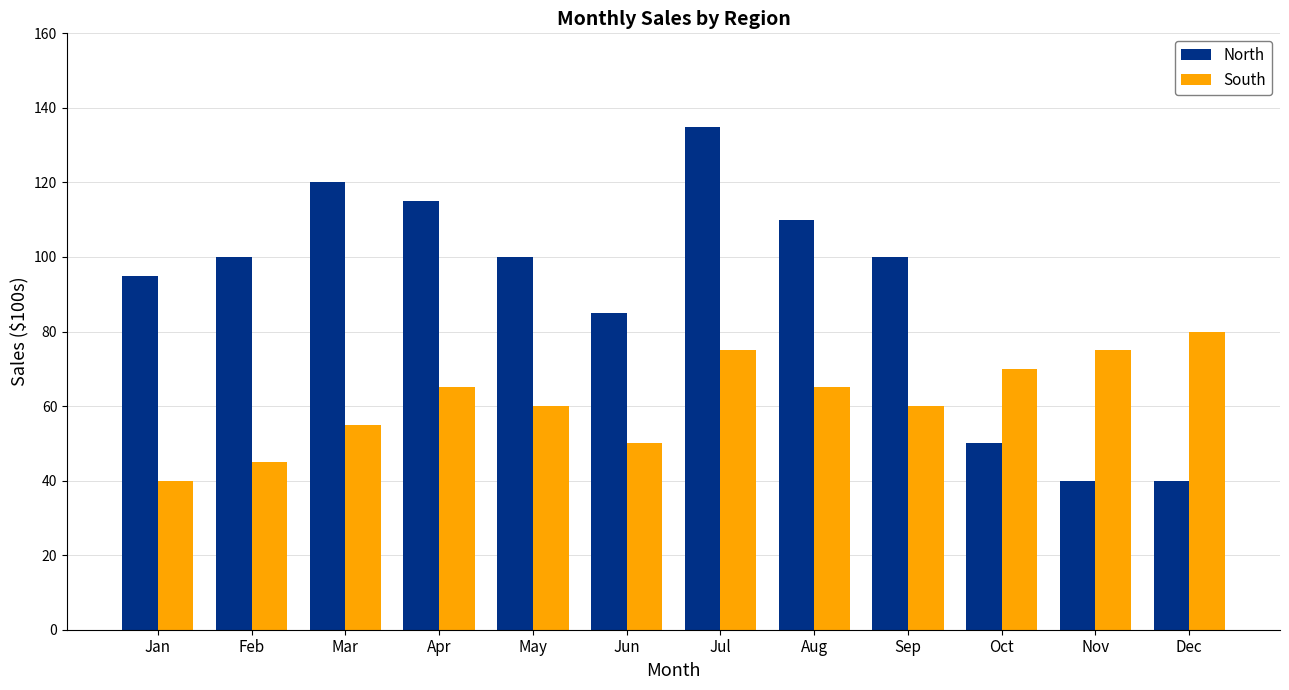

List the series in order of their peak value, highest first.

North, South